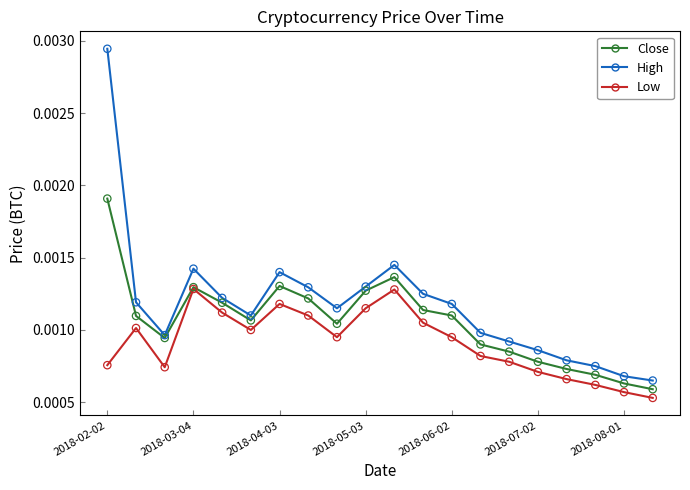

Which series has the widest spread of values?

High